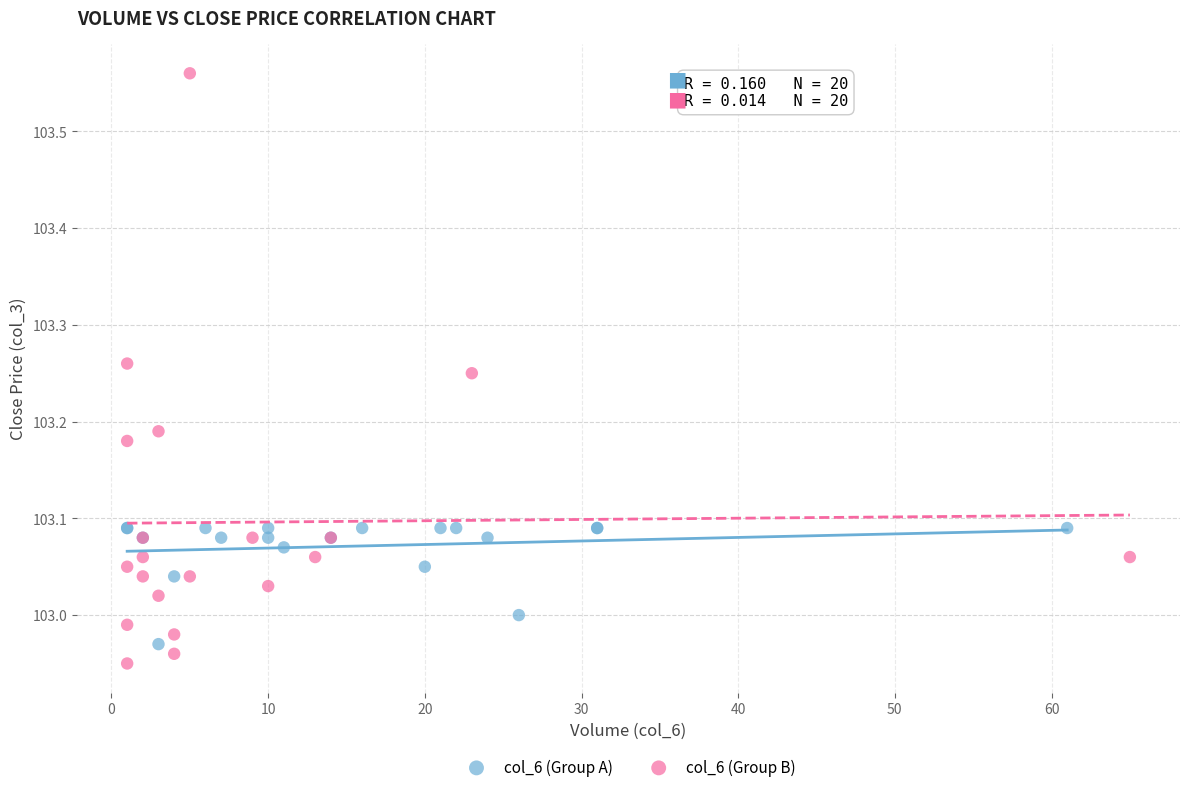

What are all the series names shown in the legend?

col_6 (Group A), col_6 (Group B)